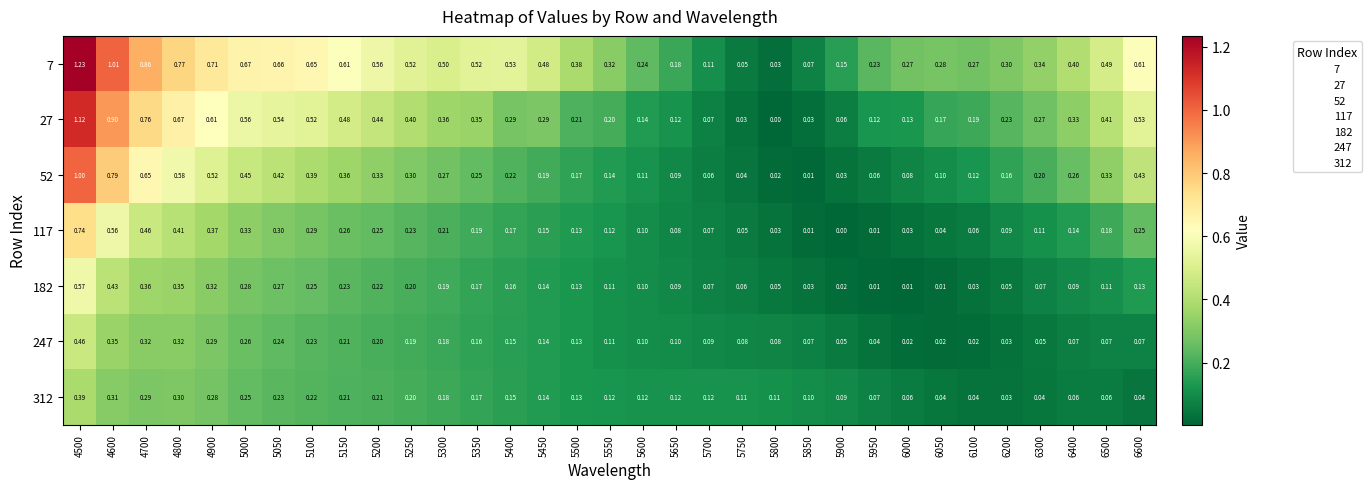

Is the value of 27 at 4700 greater than the value of 247 at 5100?

Yes